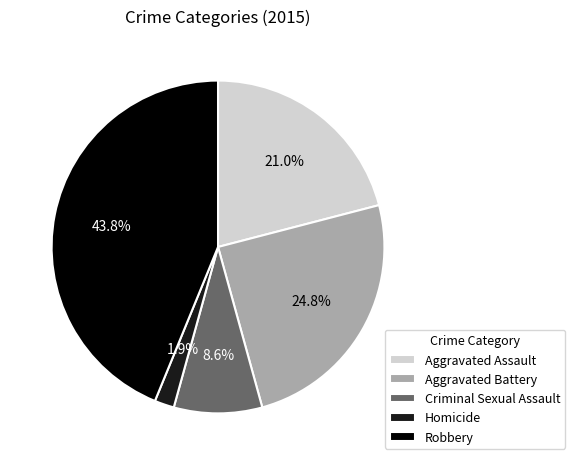

Is there a majority slice in this chart?

No